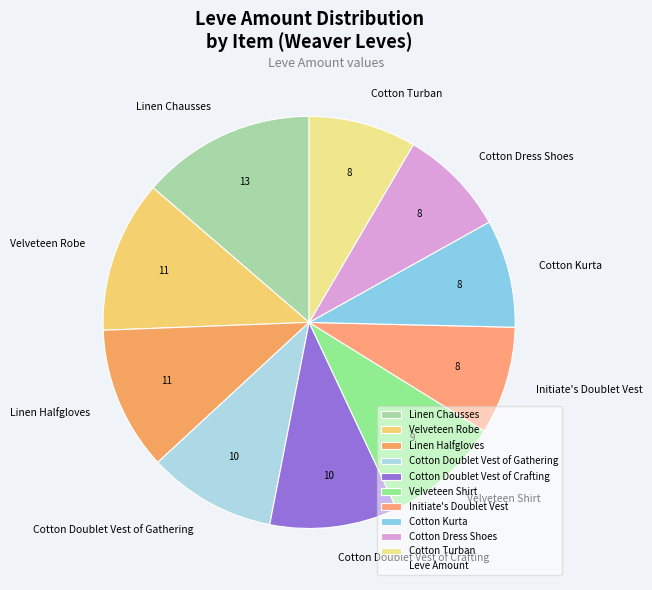

The Cotton Doublet Vest of Crafting slice represents 1% of the pie. True or false?

False